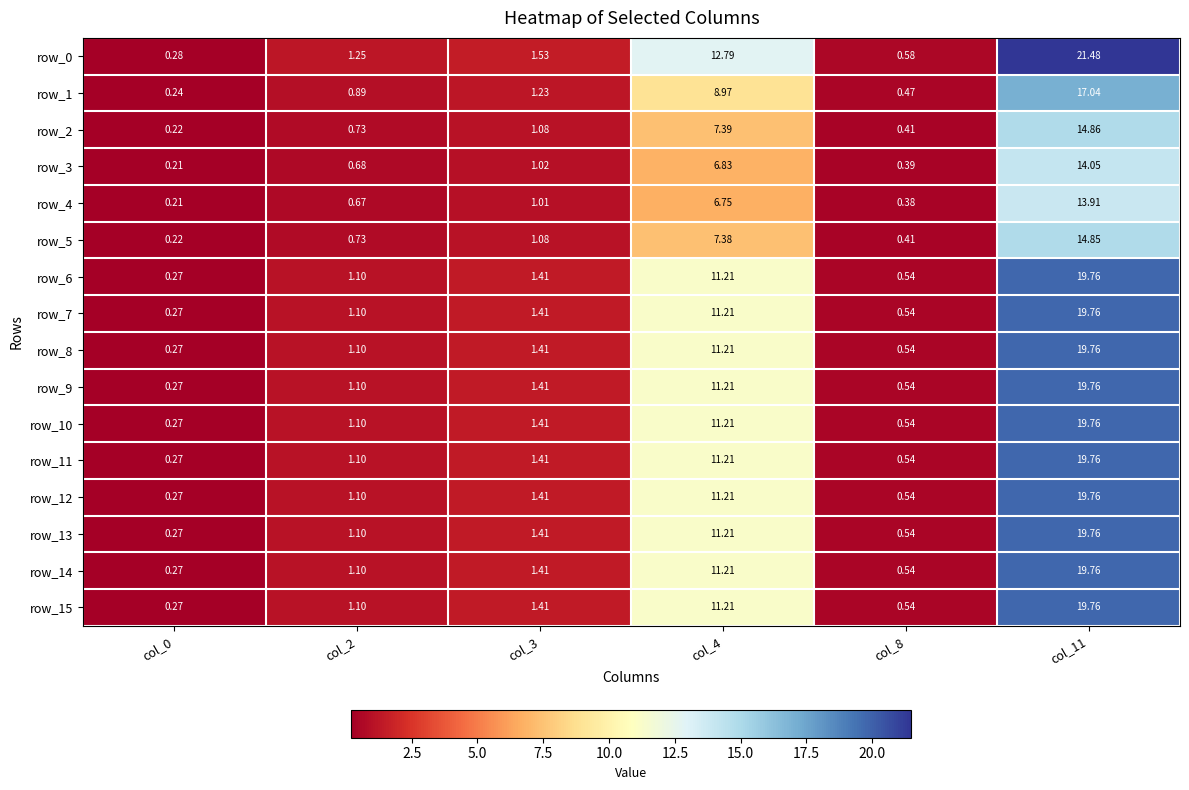

What is the average value of the row_15 series?

5.7